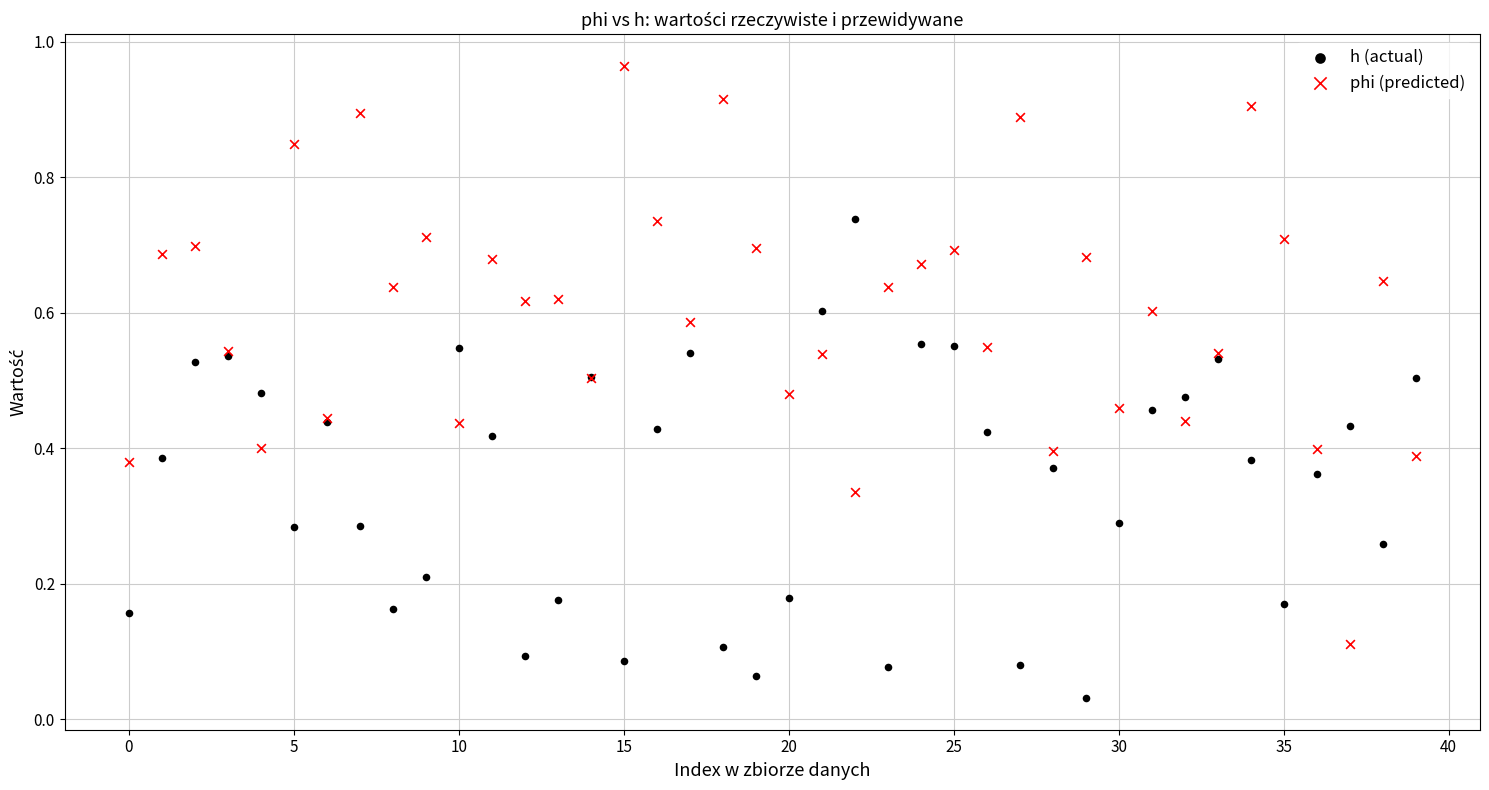

Which series contains the highest Y value?

phi (predicted)